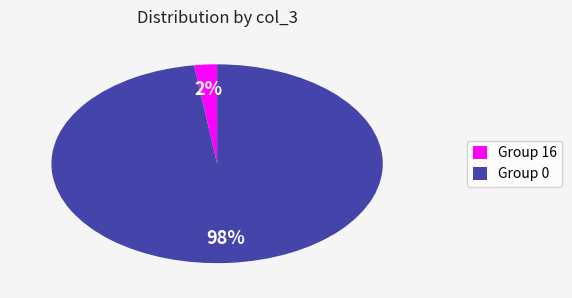

The Group 0 slice represents 86% of the pie. True or false?

False